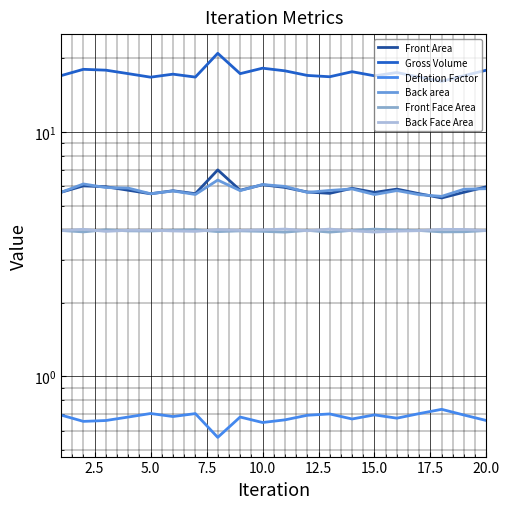

How many interior local peaks does the Front Face Area series have?

5